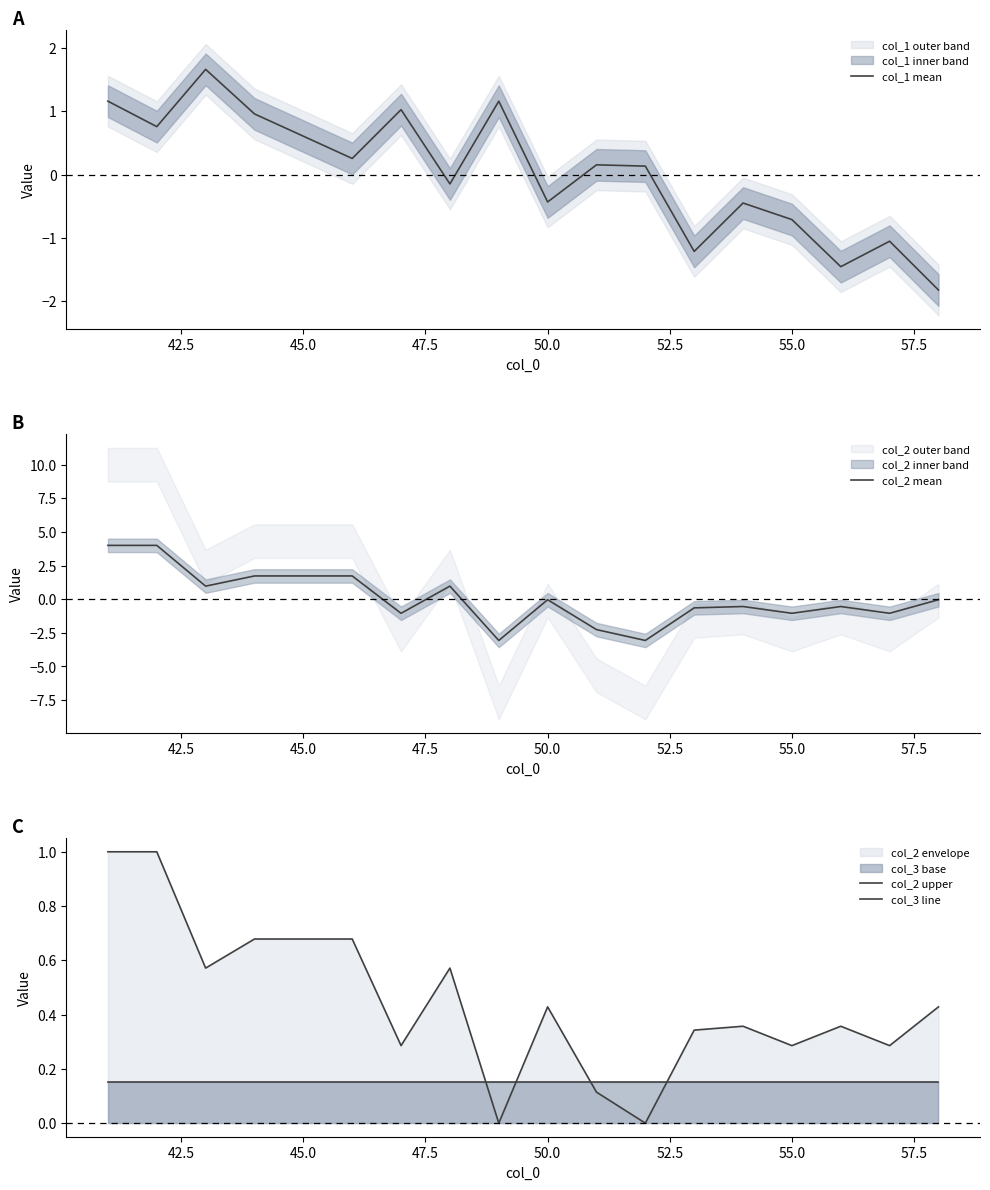

True or false: col_1 mean has more than 2 points higher than both neighbors.

True